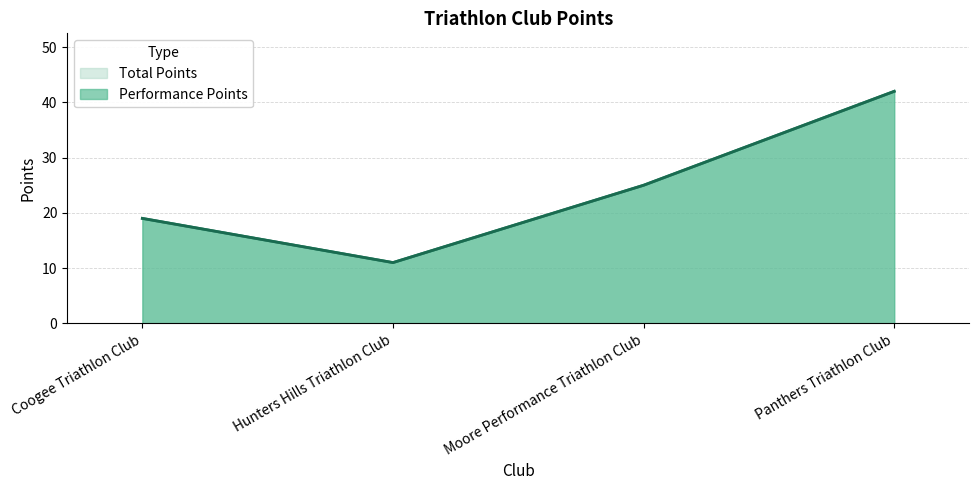

What is the sum of the Total Points values at Moore Performance Triathlon Club and Coogee Triathlon Club?

44